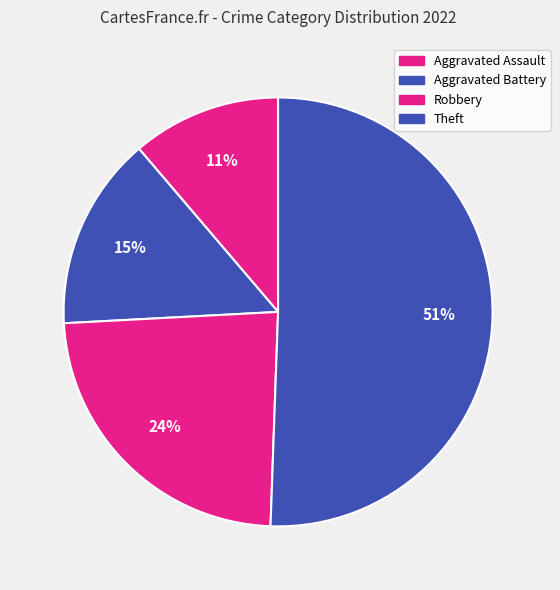

How many slices are in this pie chart?

4